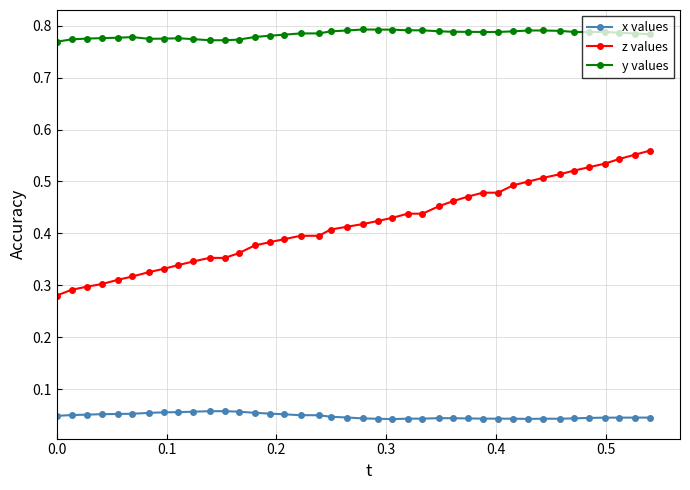

True or false: x values and y values intersect in this chart.

False